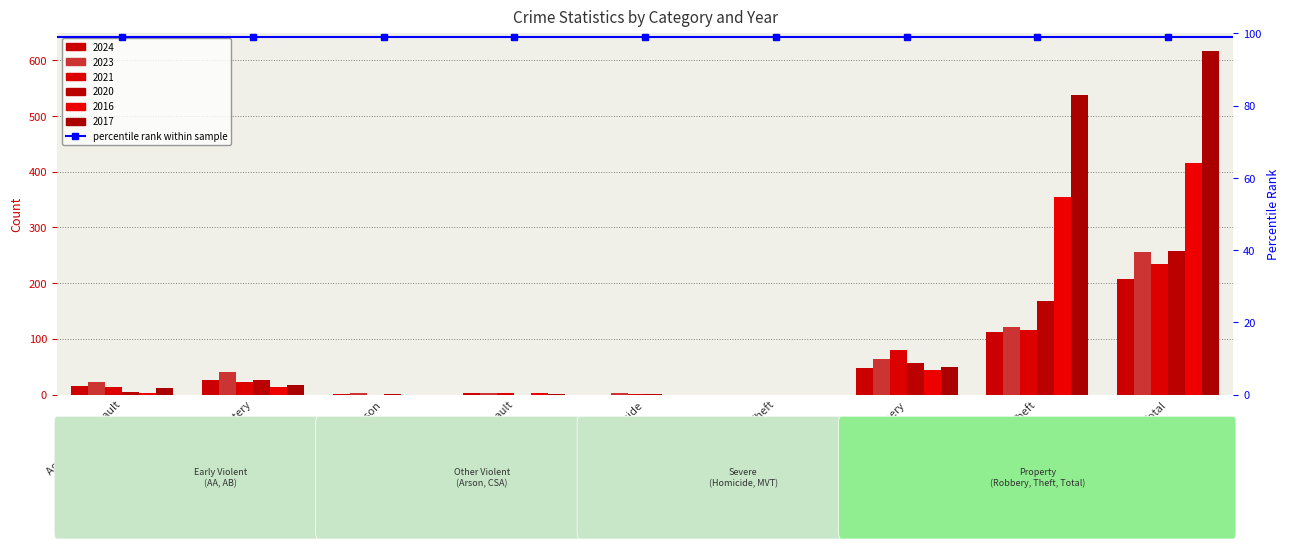

At which label does 2016 reach its minimum?

Arson